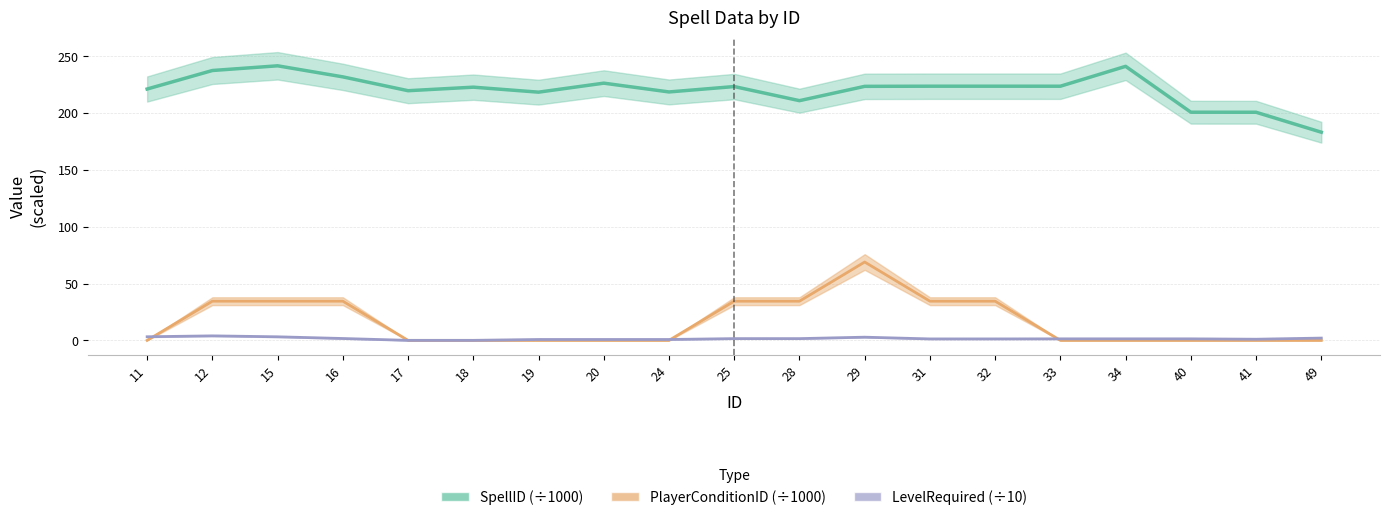

What are all the series names shown in the legend?

SpellID (÷1000), PlayerConditionID (÷1000), LevelRequired (÷10)